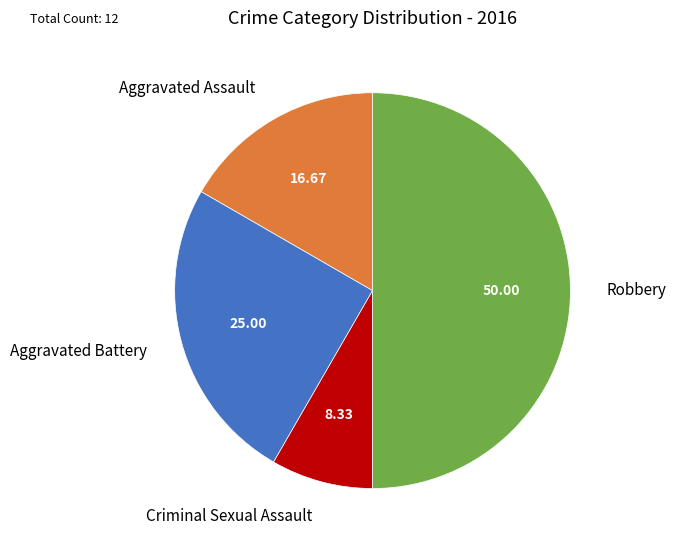

How many segments does this pie chart have?

4